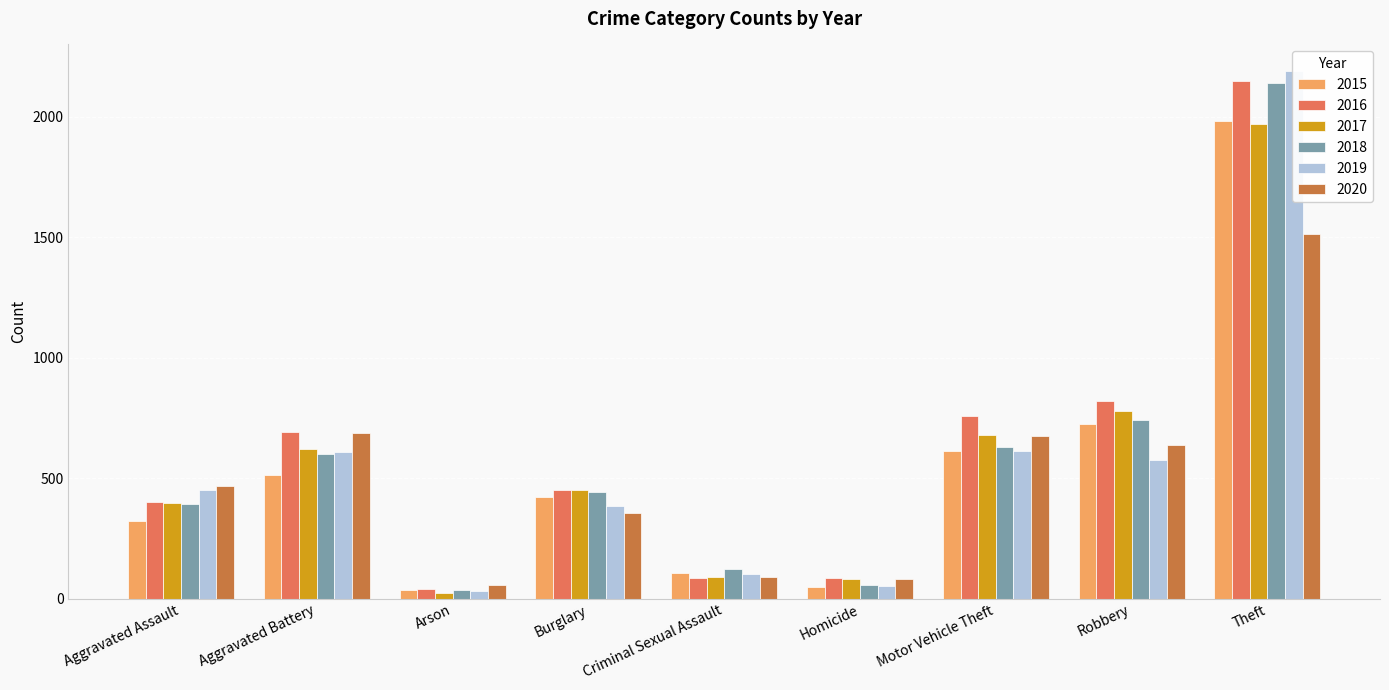

What is the difference between the maximum and minimum values in the 2020 series?

1457